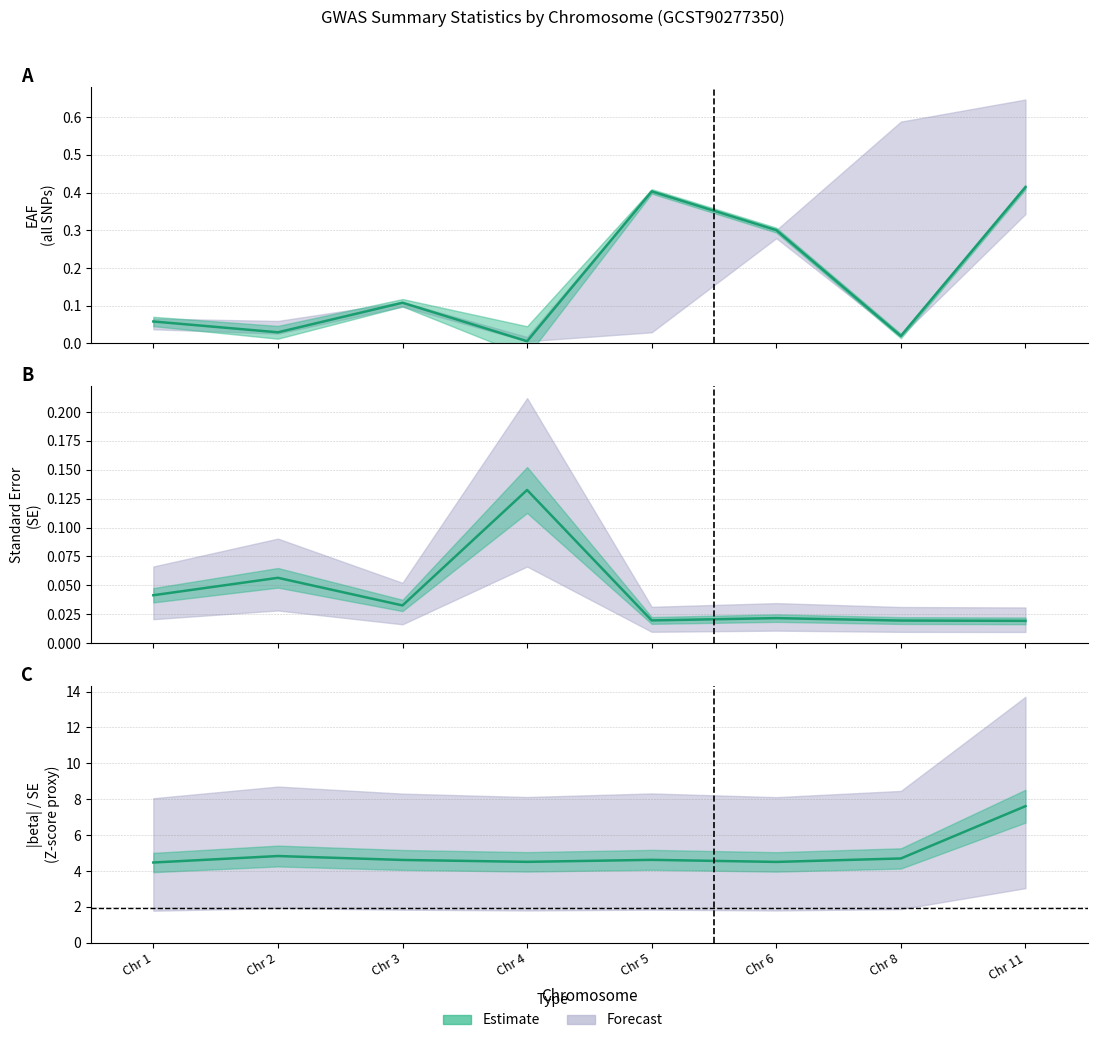

Is it true that mean_eaf equals 0.2 at Chr 6?

False